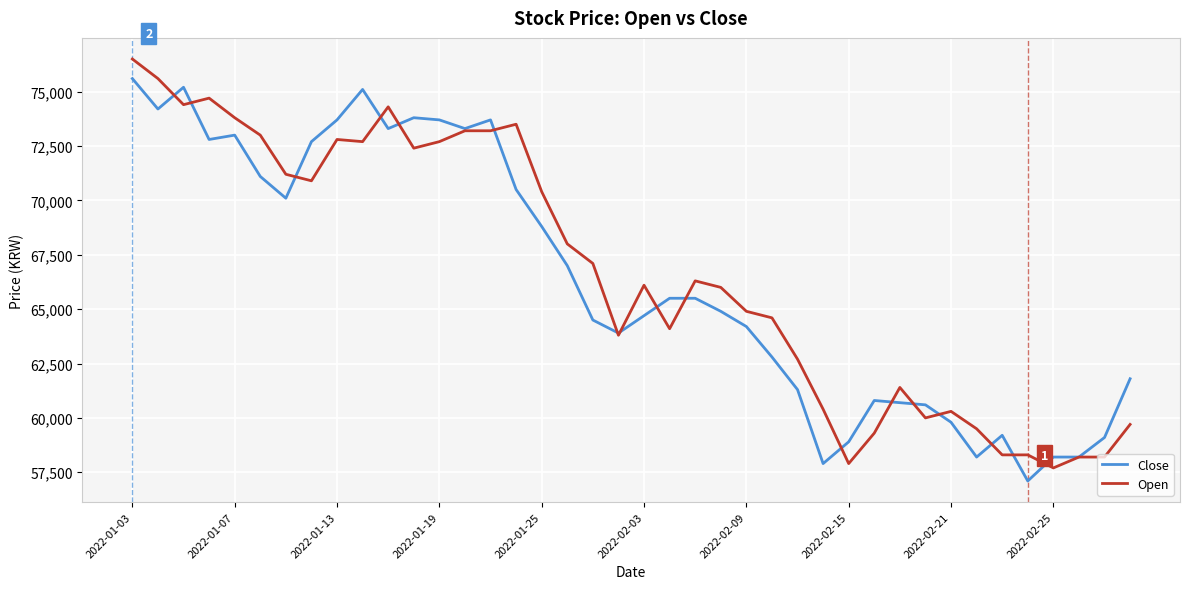

How many lines are shown in the chart?

2